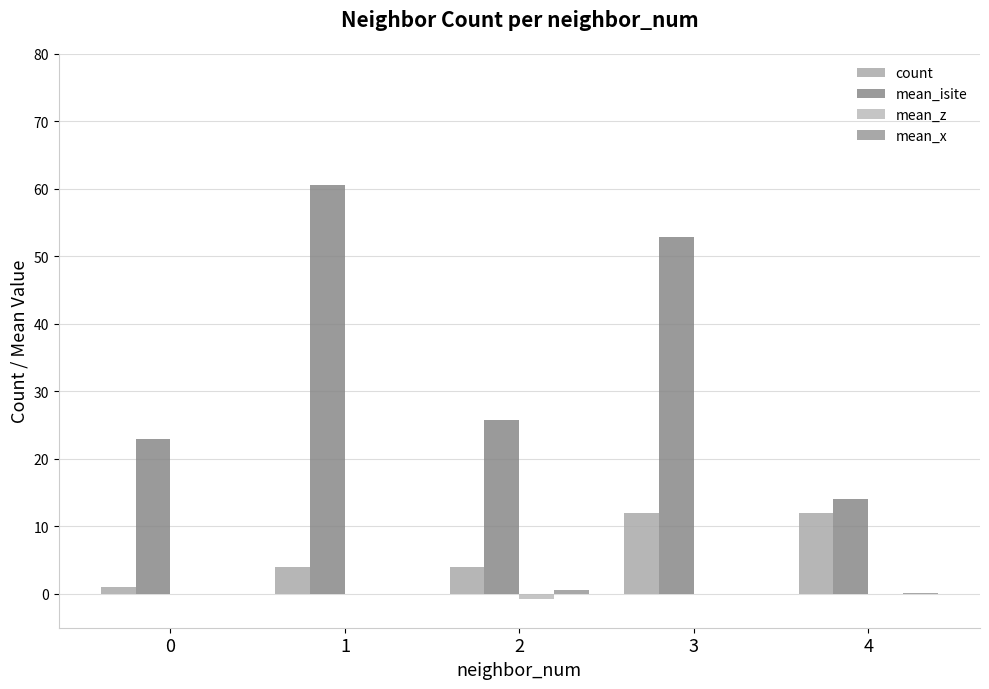

How many count values are between 4 and 12?

4